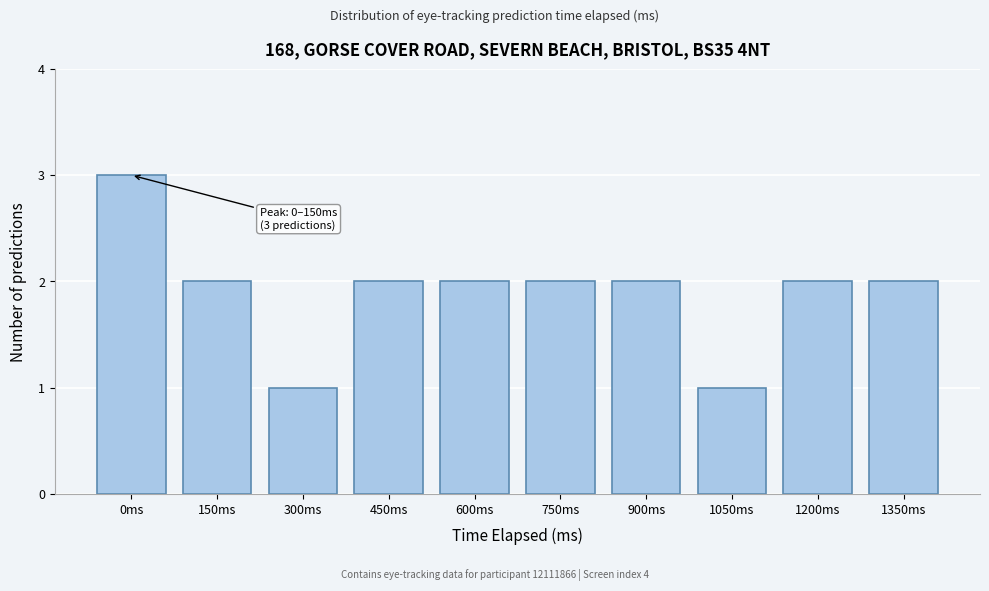

Reading left to right, what are all the values shown in this chart?

0ms=3	150ms=2	300ms=1	450ms=2	600ms=2	750ms=2	900ms=2	1050ms=1	1200ms=2	1350ms=2